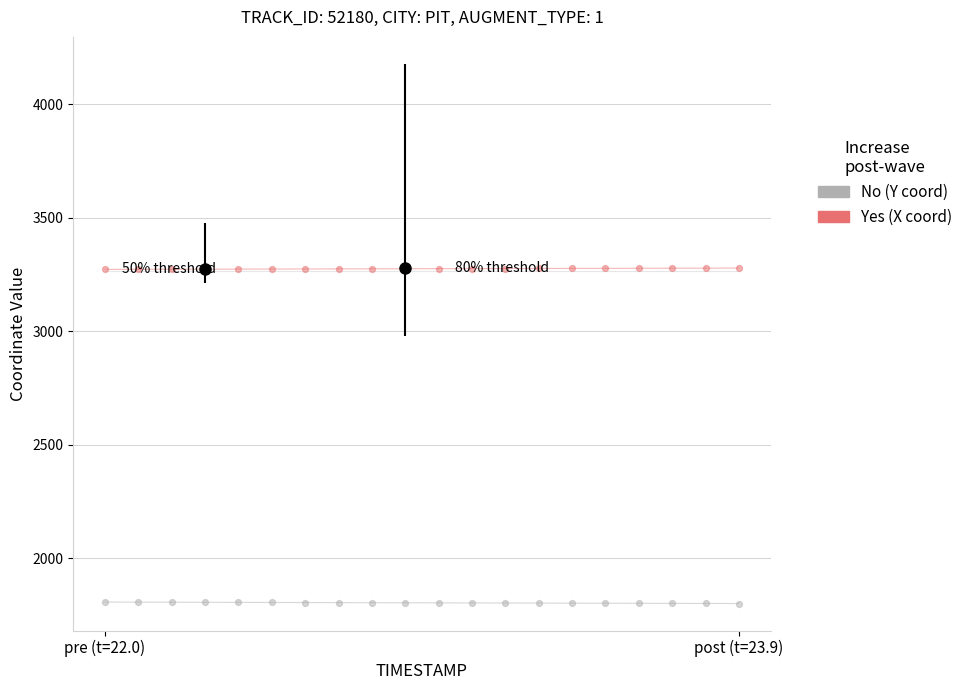

Is the value of No at post (t=23.9) greater than the value of Yes at pre (t=22.0)?

No